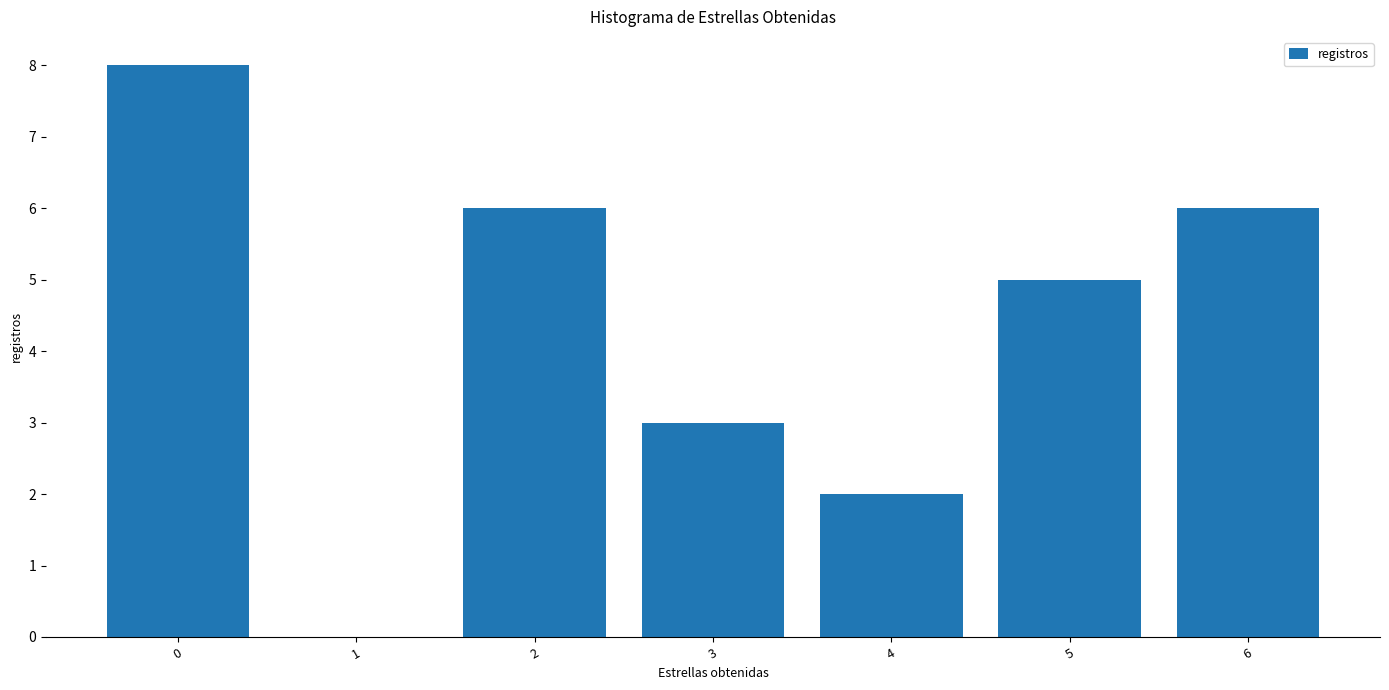

Reading left to right, list every bar in this chart as the range it spans on the x-axis followed by its height. The values are not printed on the chart, so give them approximately, as read against the axis.

-0.5 to 0.5: 8
0.5 to 1.5: 0
1.5 to 2.5: 6
2.5 to 3.5: 3
3.5 to 4.5: 2
4.5 to 5.5: 5
5.5 to 6.5: 6